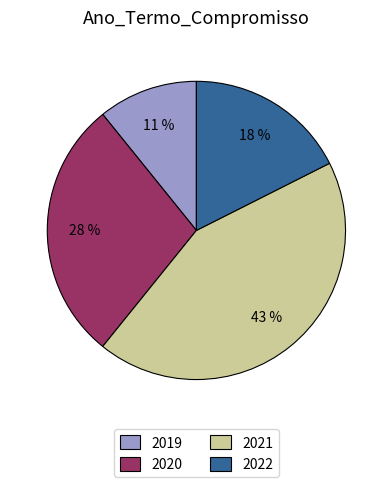

Does 2020 represent more than half of the total?

No